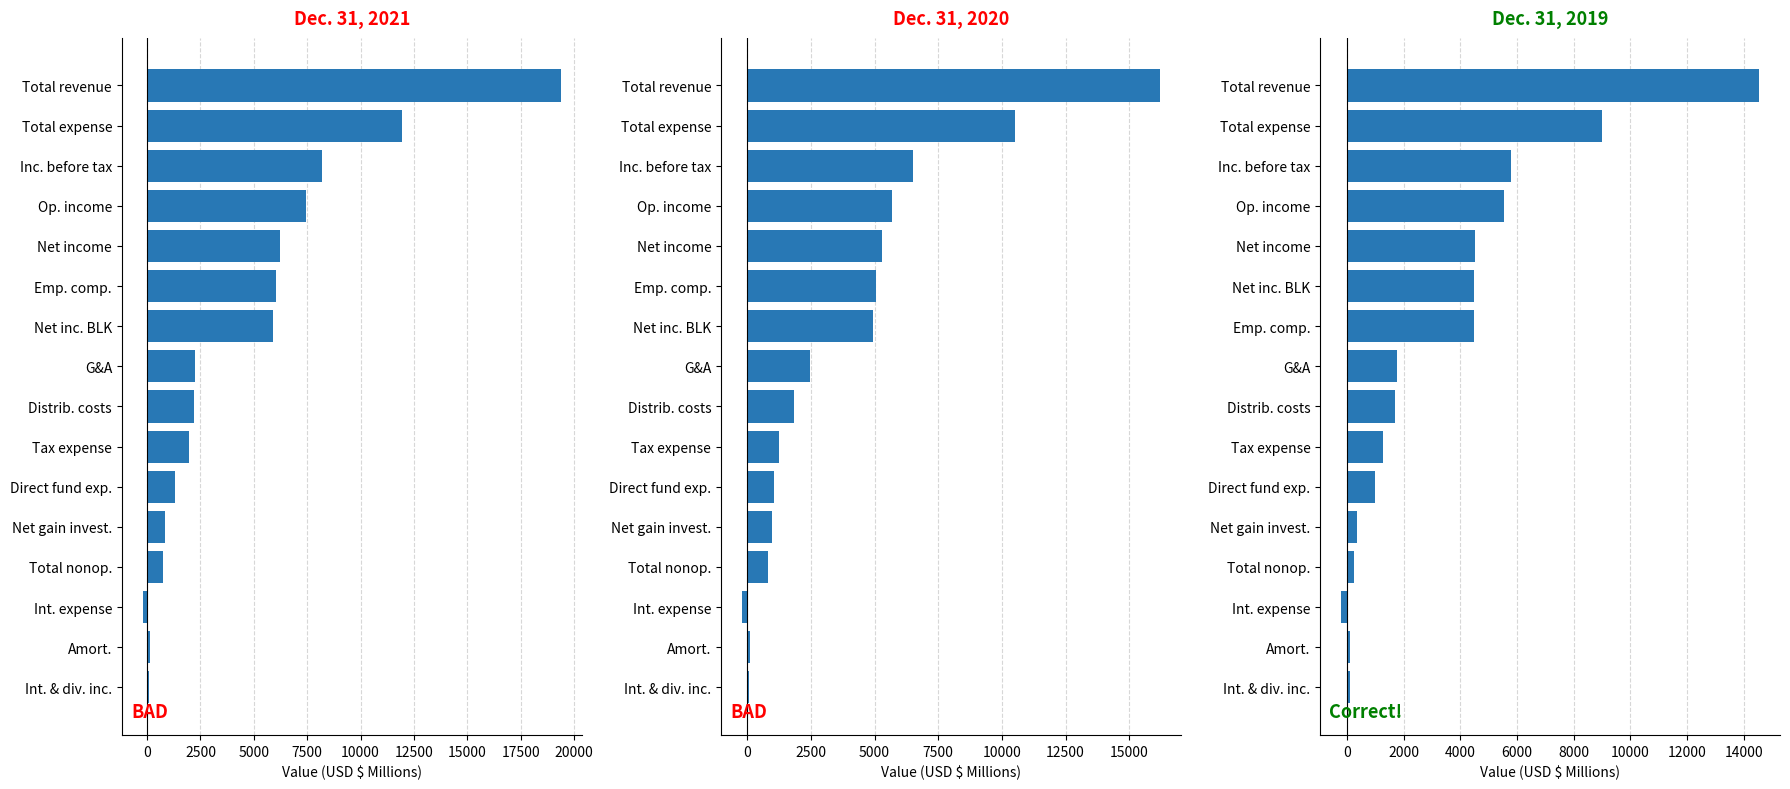

What is the value of the Dec. 31, 2021 bar at the 12th from the left?

841